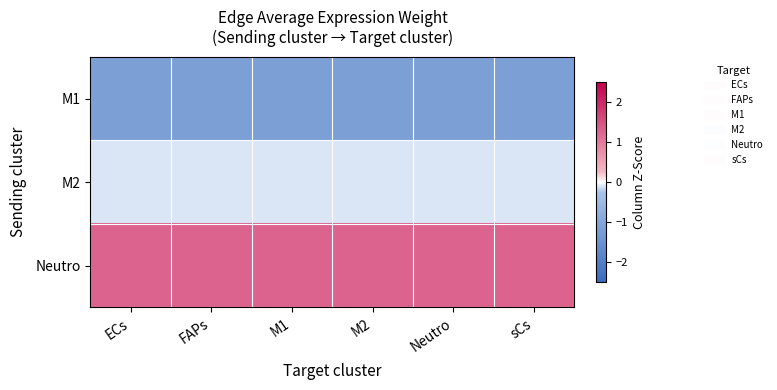

Which has a higher value, sCs or M1?

M1